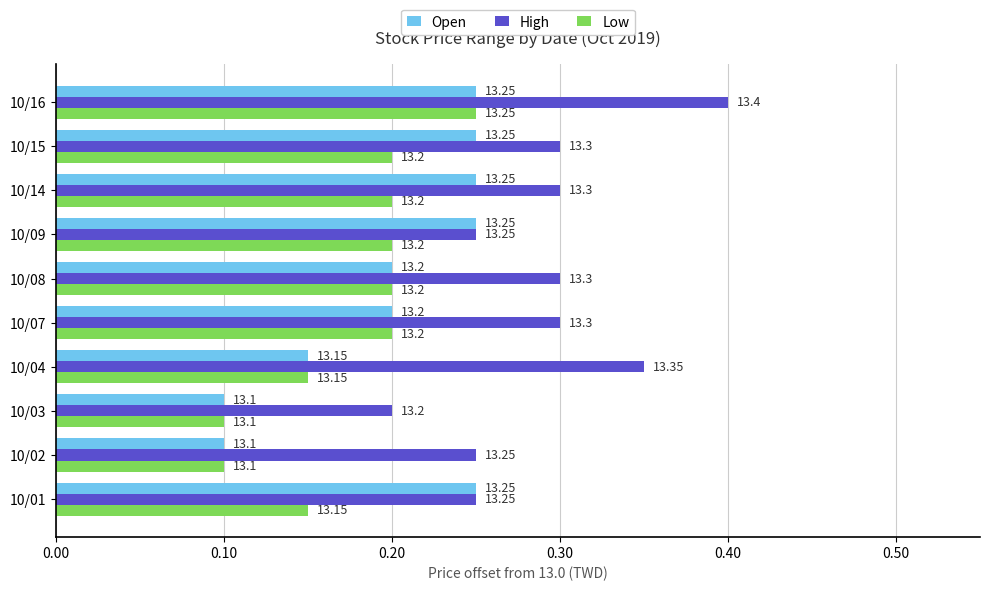

What are all the series names shown in the legend?

Open, High, Low